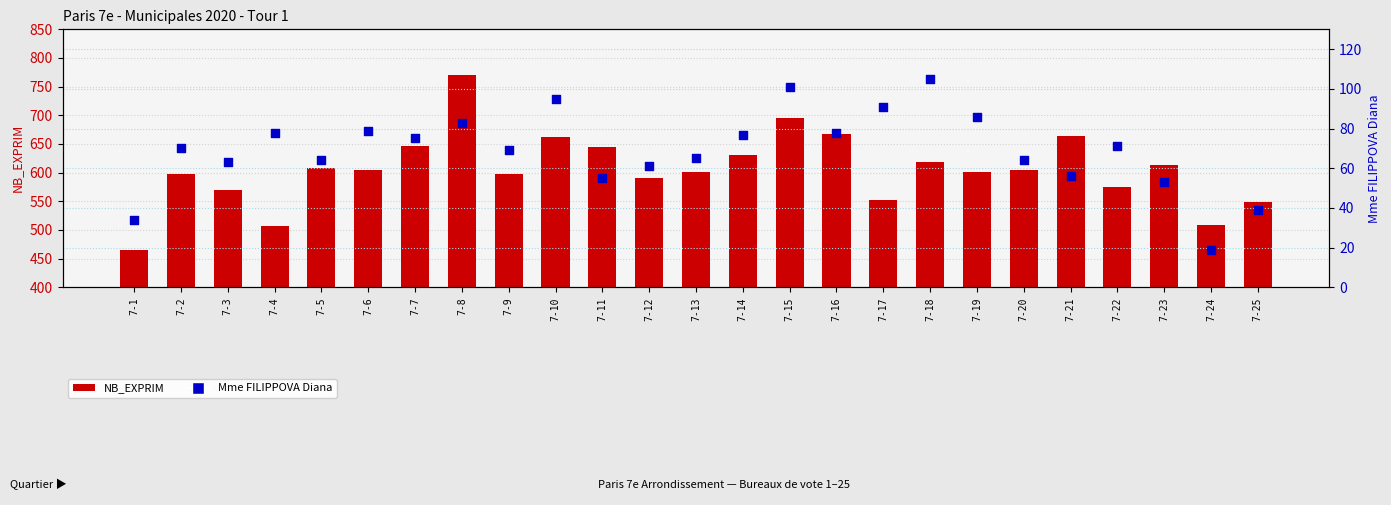

At which category is the sum across all series the highest?

7-8